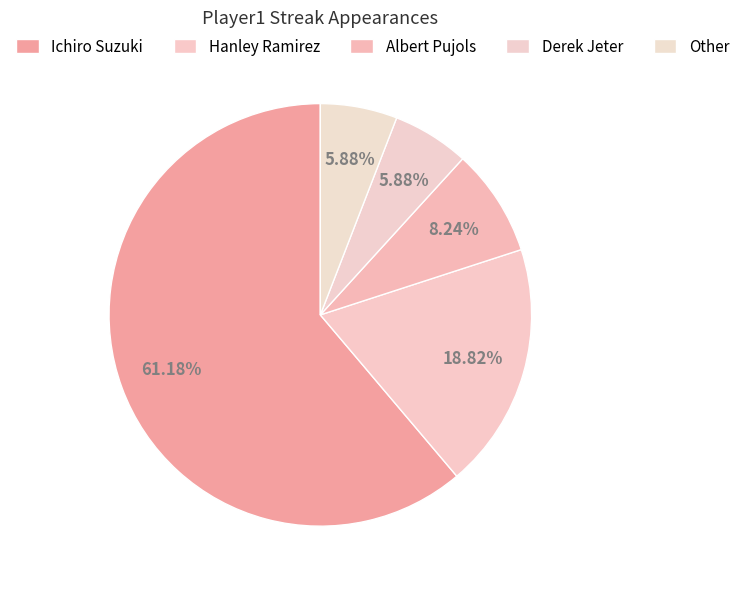

The Other slice represents 1% of the pie. True or false?

False